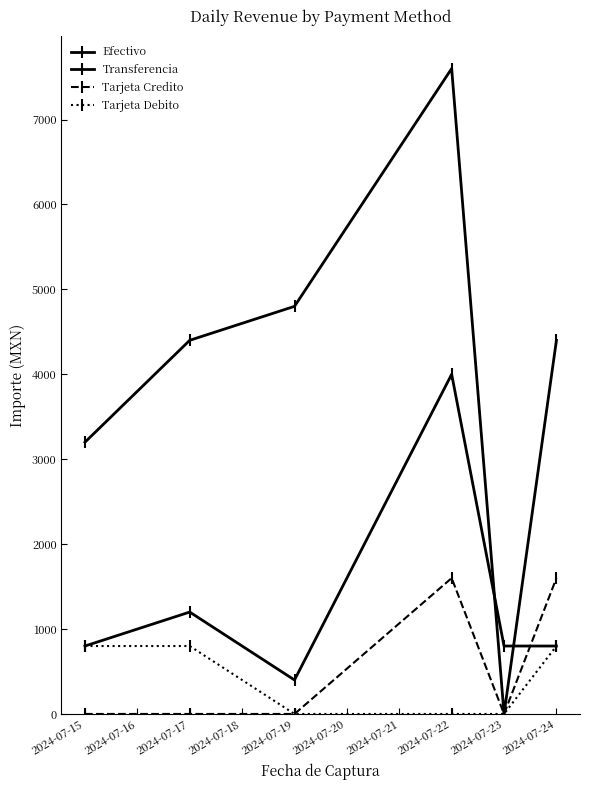

Is this an area chart (filled region under the line)?

No